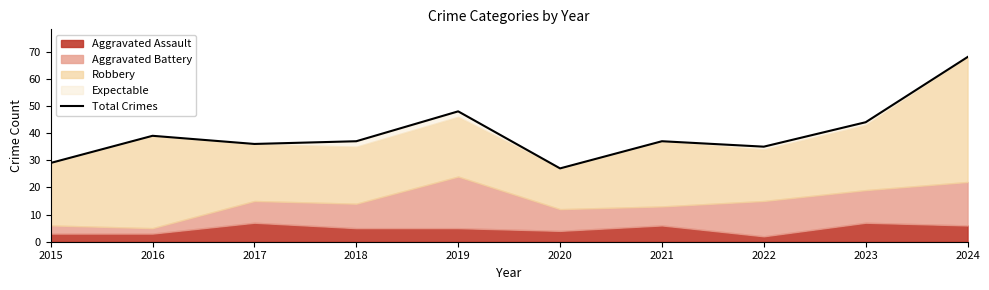

The value at 2019 is 48. True or false?

True